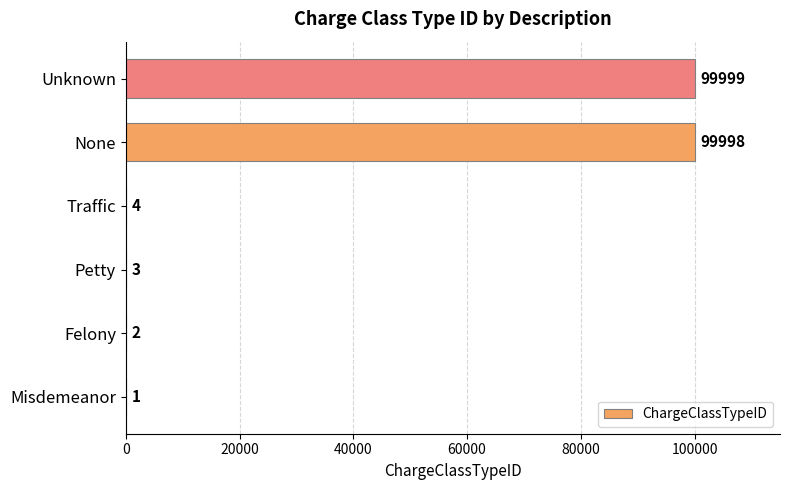

Reading bottom to top, extract all data points from this chart.

Misdemeanor=1	Felony=2	Petty=3	Traffic=4	None=99998	Unknown=99999